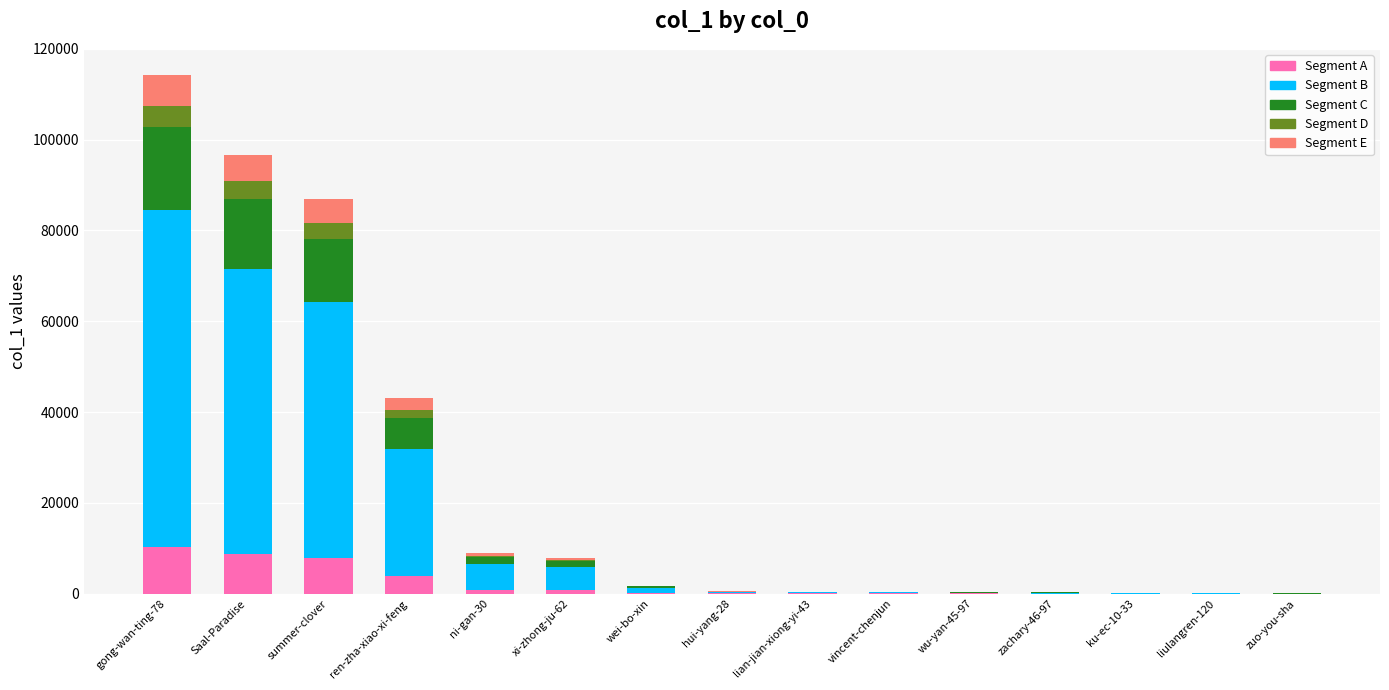

At which category is the sum across all series the highest?

gong-wan-ting-78